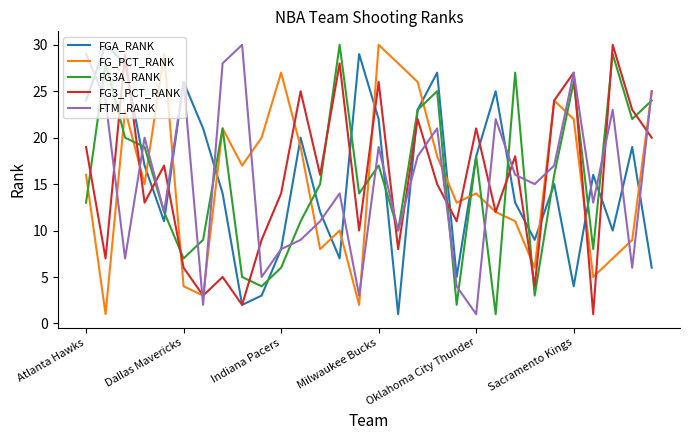

True or false: FG3A_RANK and FG3_PCT_RANK cross at least once.

True